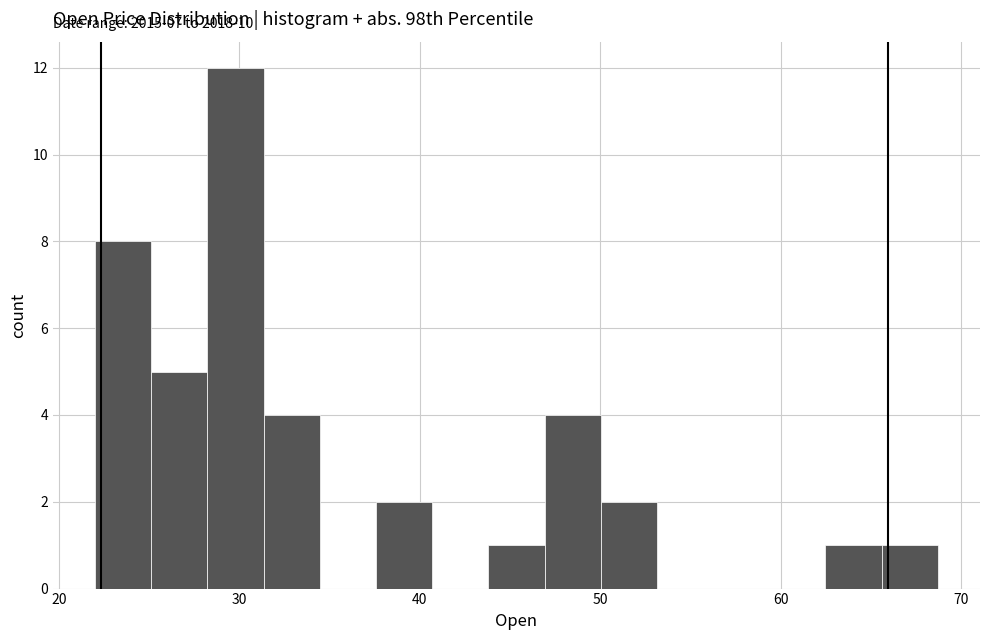

Read against the x-axis, roughly where is the centre of the tallest bar?

30